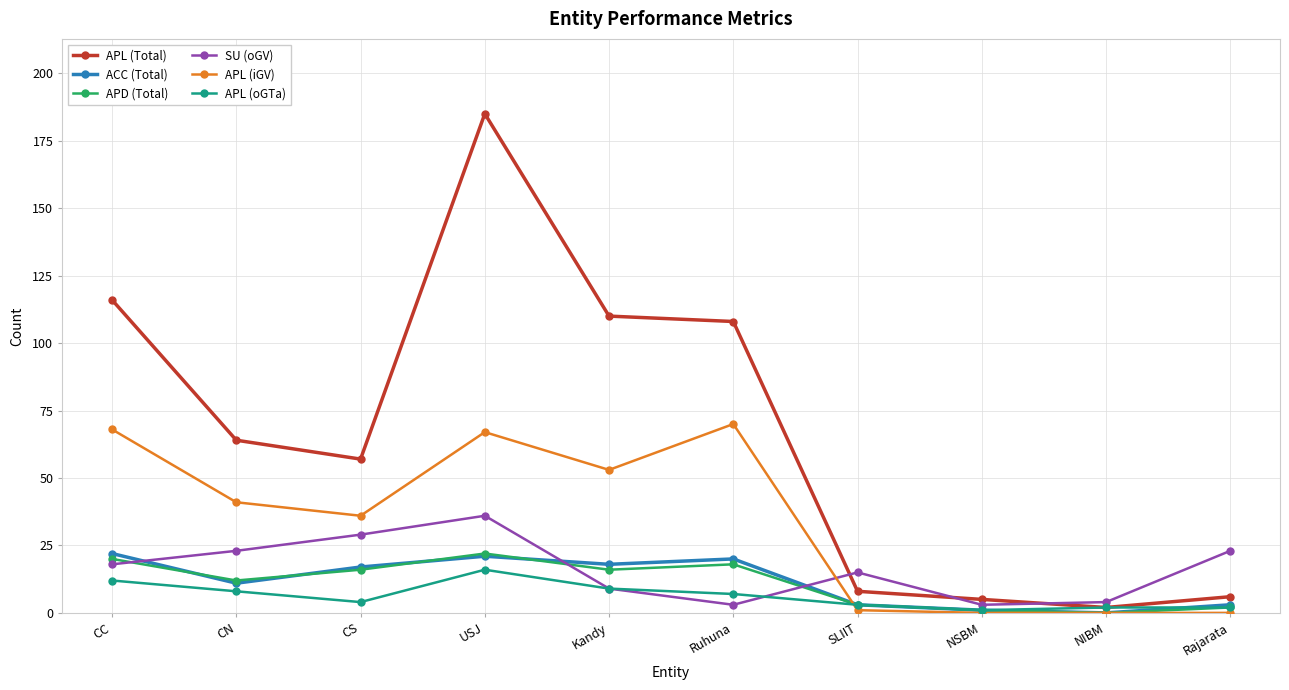

What position from the right is Rajarata?

1